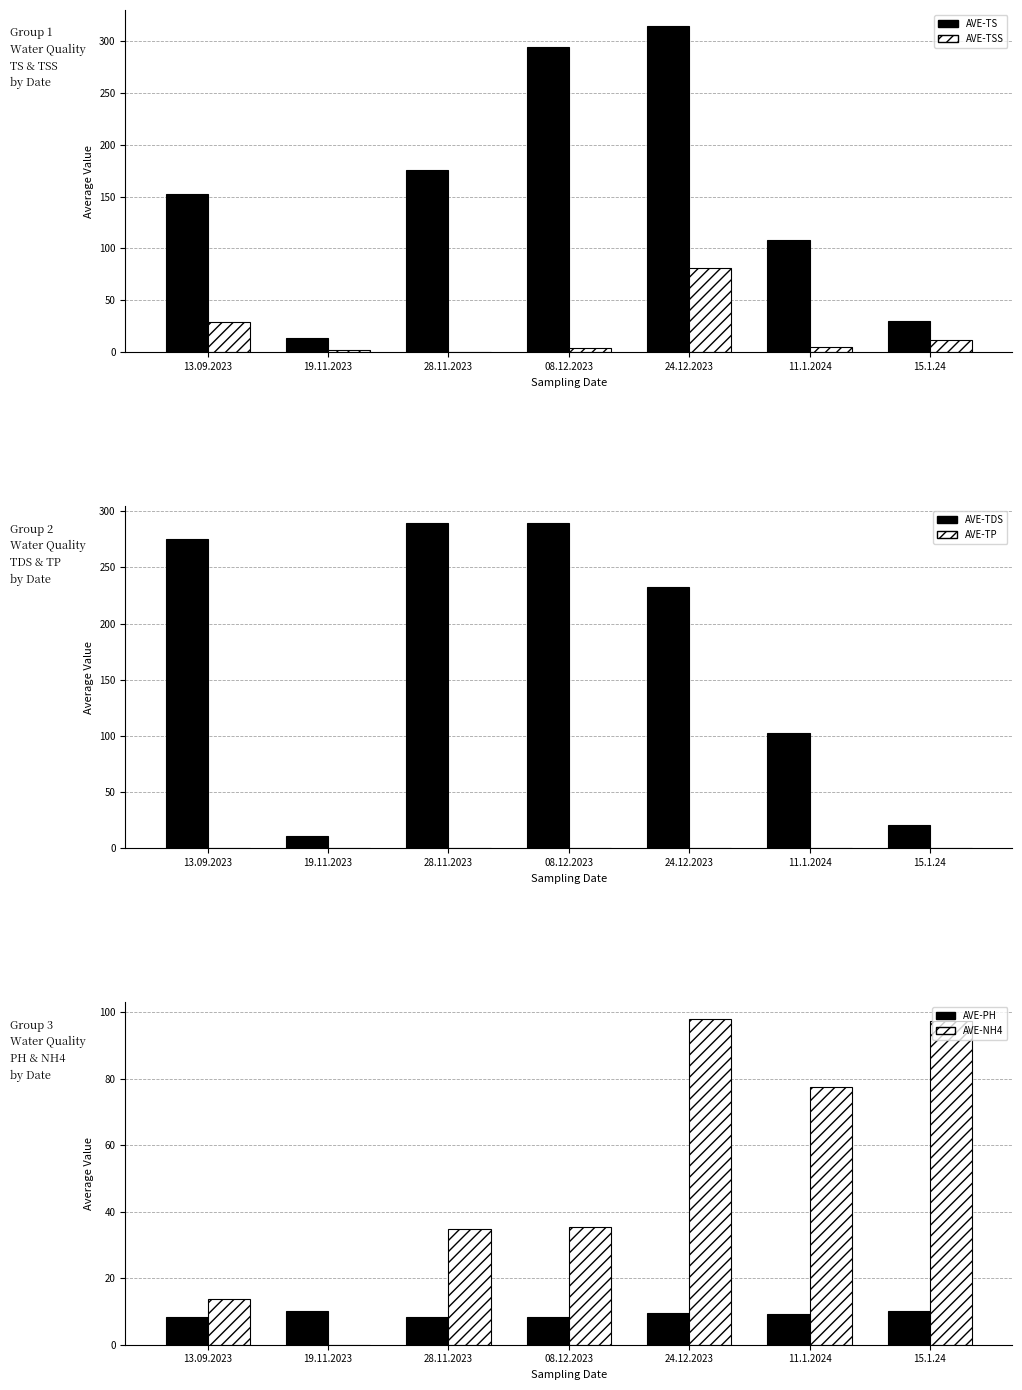

The AVE-NH4 series shows -64.6 at 19.11.2023. True or false?

False